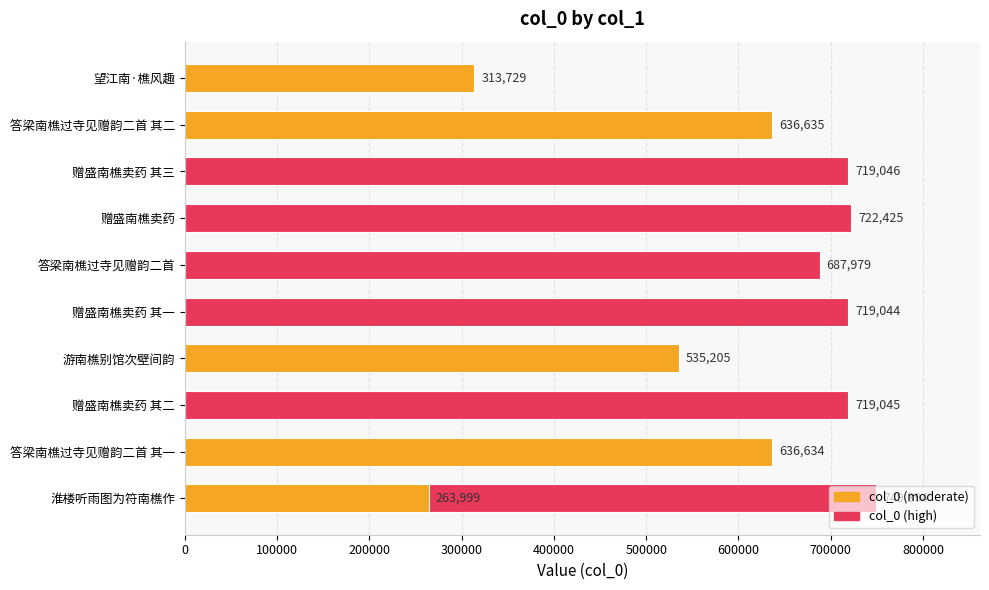

What is the sum of all values?

6703135